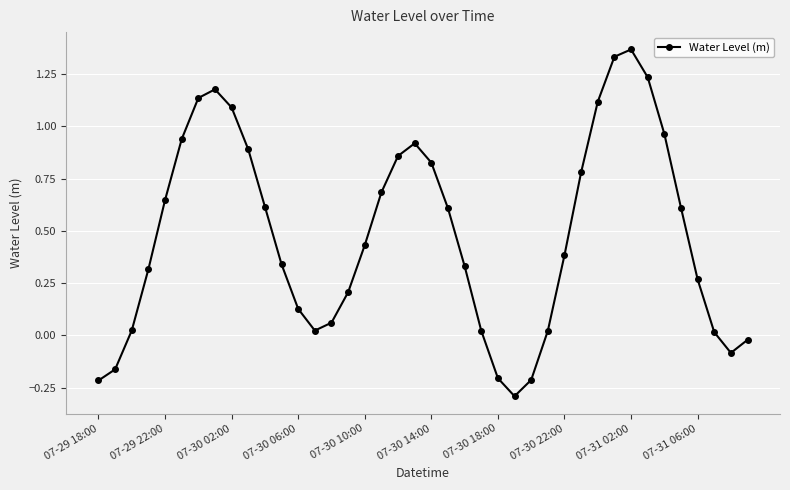

How many points are lower than both their immediate neighbors (excluding endpoints)?

3